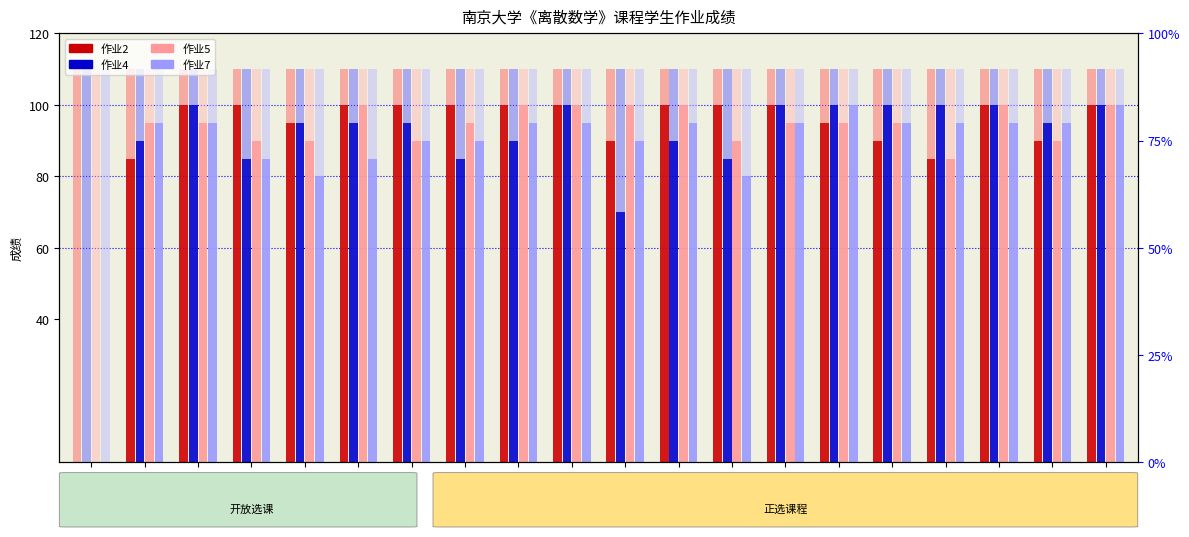

Which series has the widest spread of values?

作业2